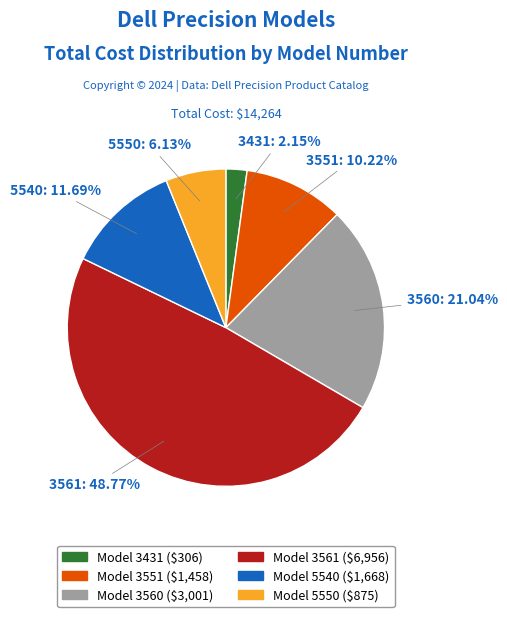

To the nearest percent, what is the difference between the largest and smallest slice percentages?

47%